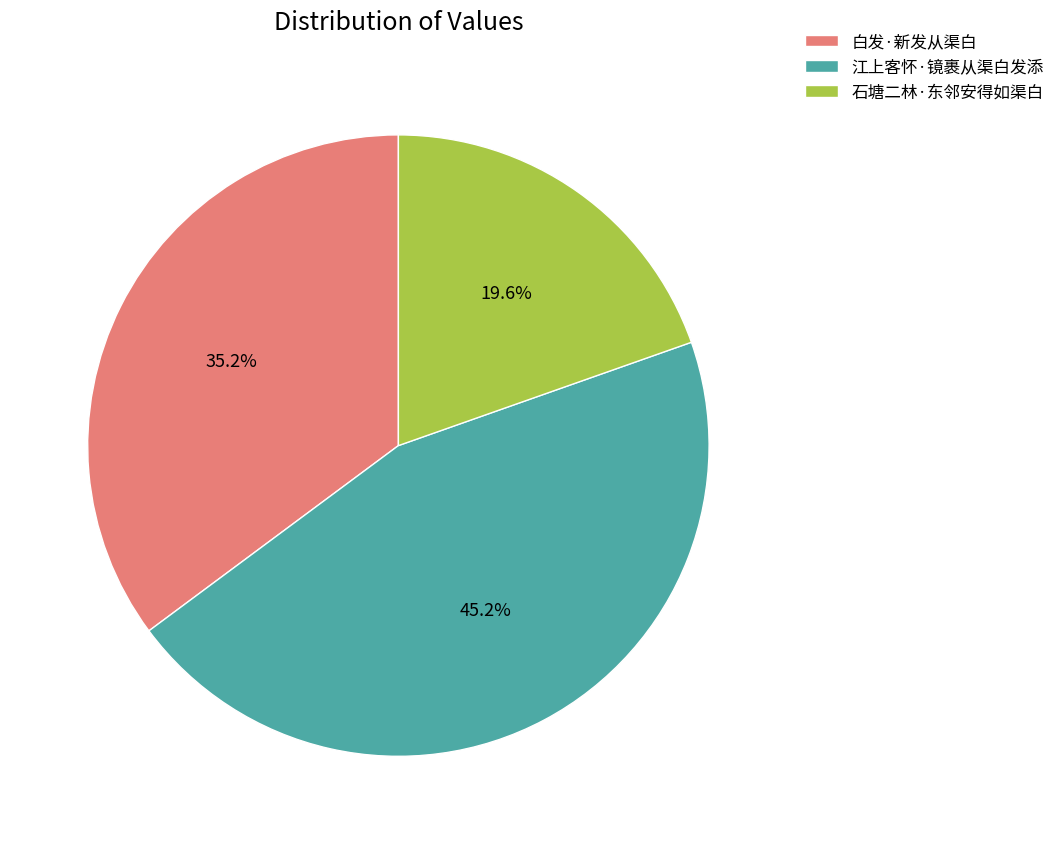

What is the largest slice in the pie chart?

江上客怀·镜裹从渠白发添